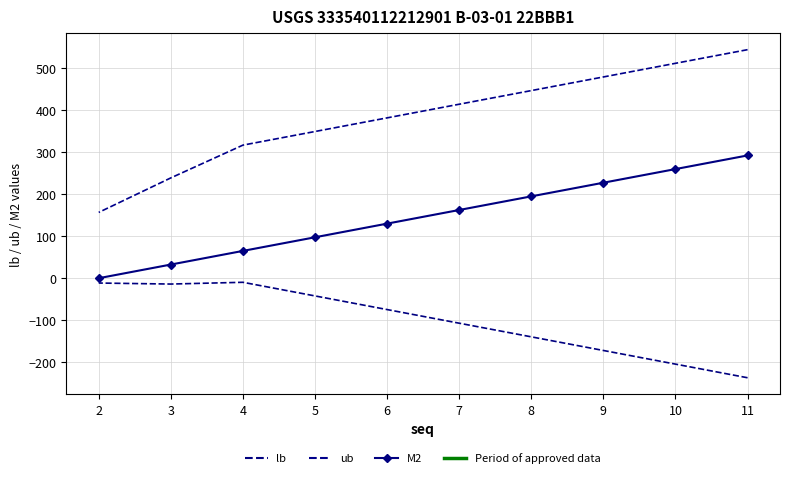

What is the total value across all series at 6?

435.9